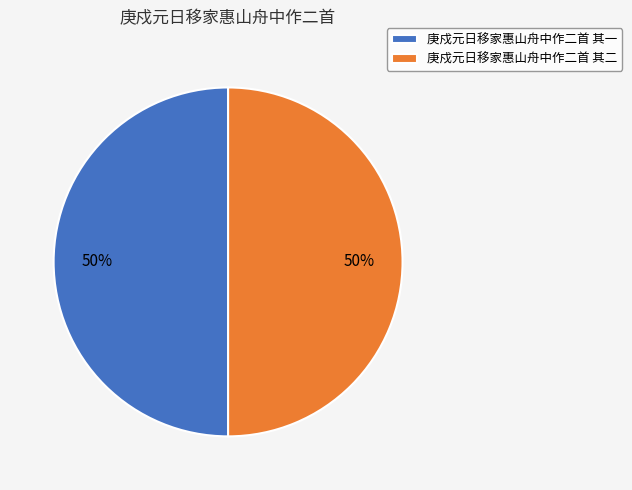

Is it true that 庚戍元日移家惠山舟中作二首 其二 is 50% of the pie?

True